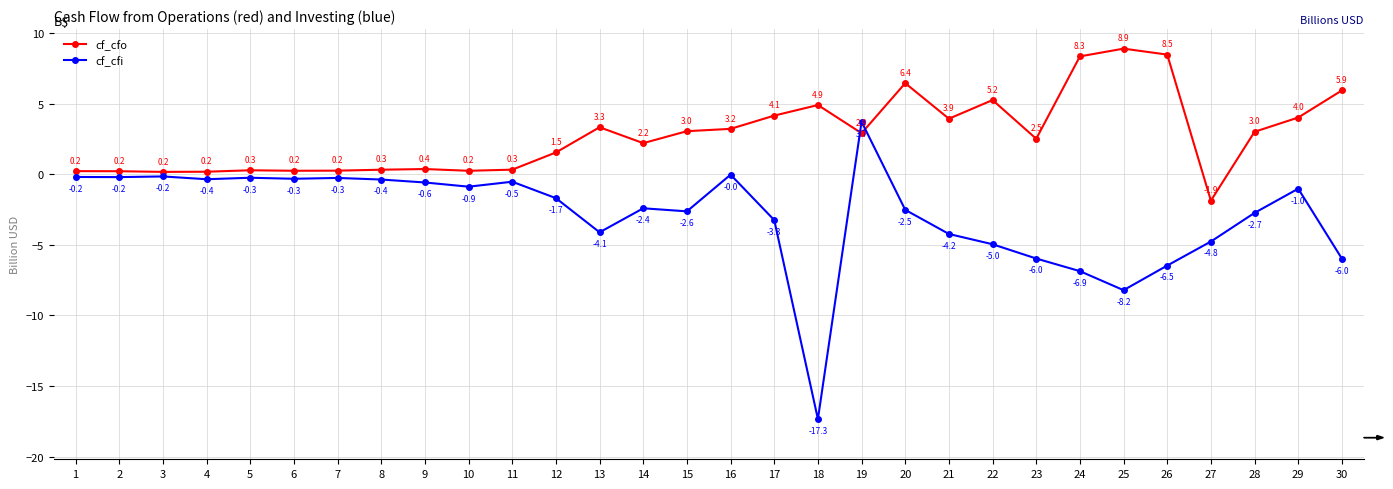

Which series has the widest spread of values?

cf_cfi